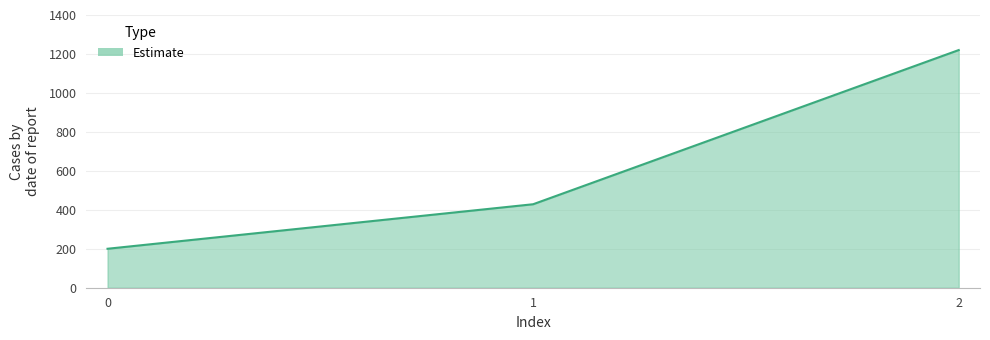

At which label is the value closest to 710?

1